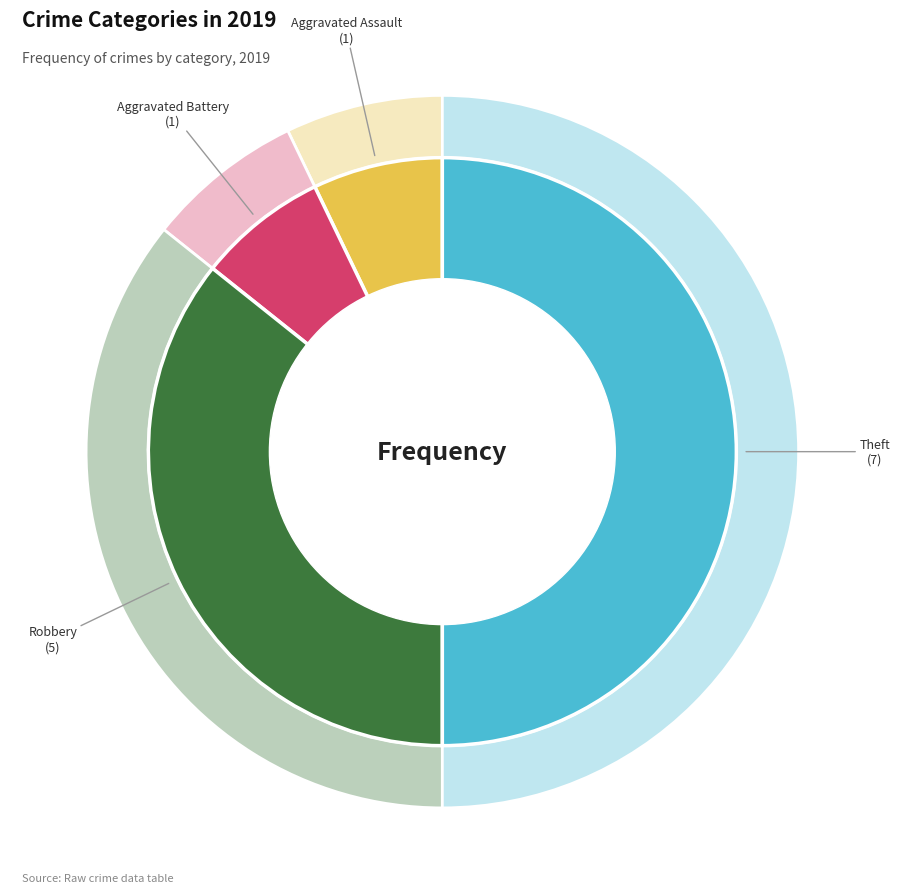

Does Aggravated Assault represent more than half of the total?

No